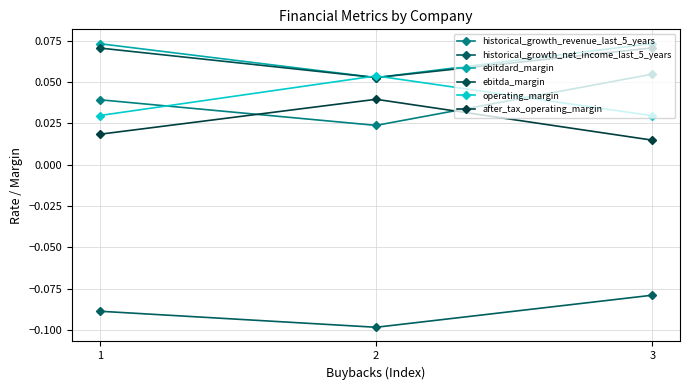

Is this an area chart (filled region under the line)?

No